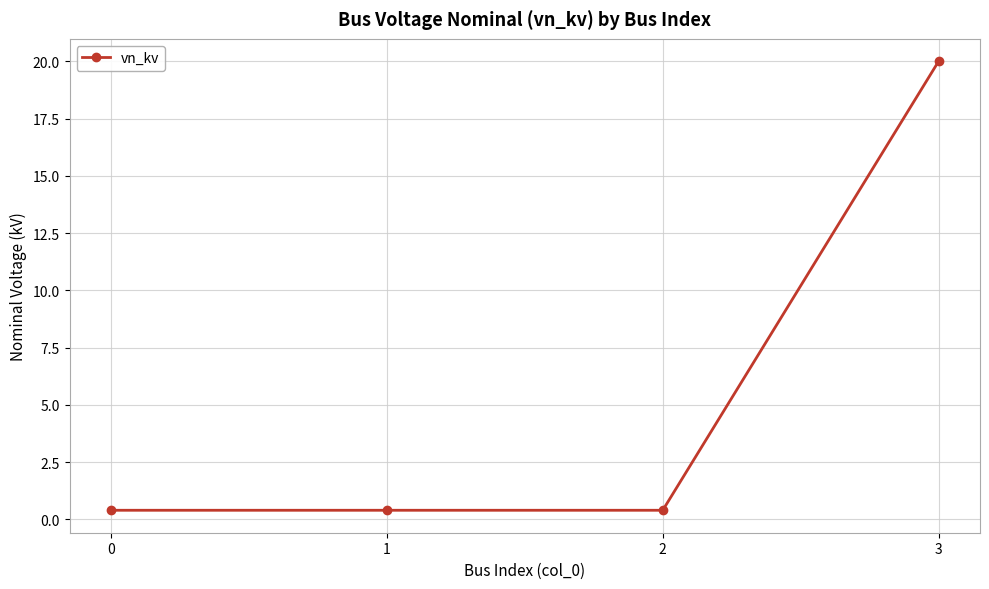

What is the greatest value displayed?

20.0